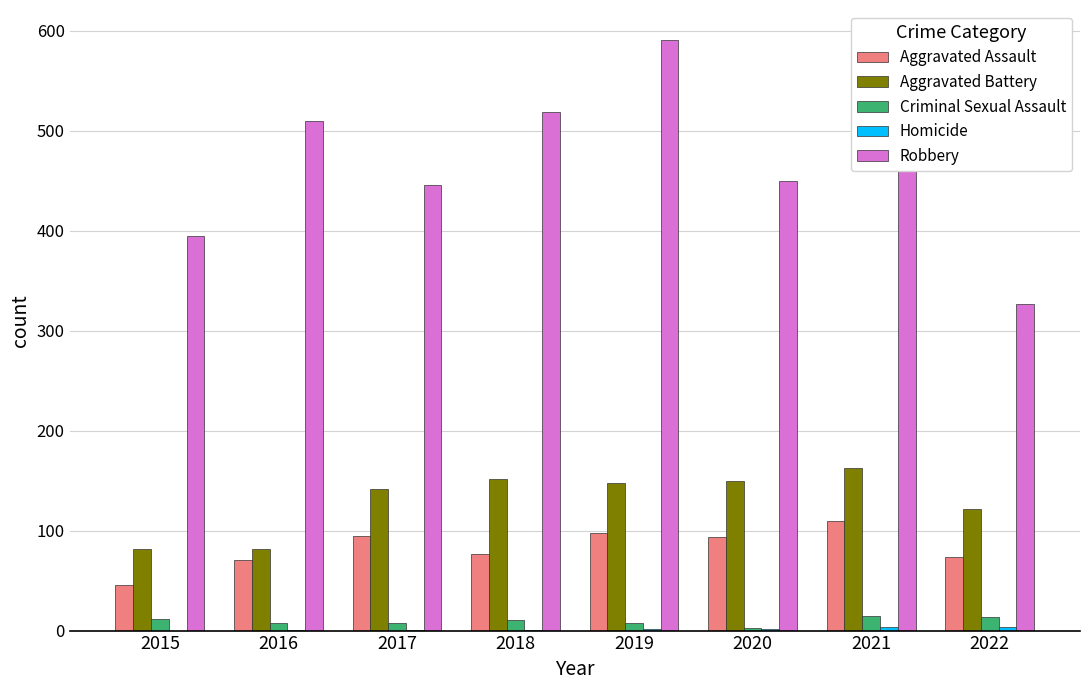

Which label corresponds to the largest value in the chart?

2019